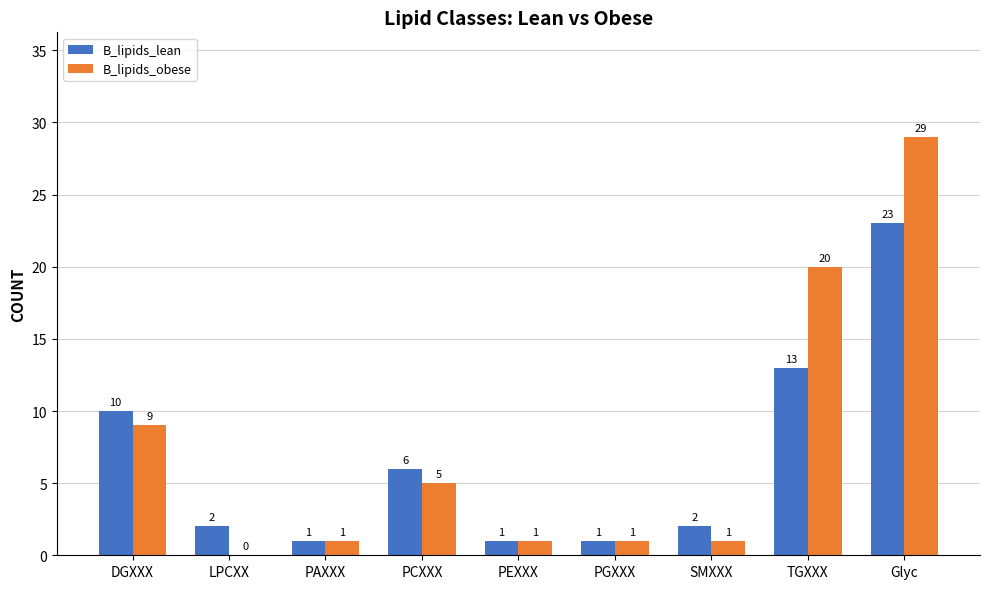

Reading left to right, list all the values displayed in this chart.

B_lipids_lean: 10	2	1	6	1	1	2	13	23
B_lipids_obese: 9	0	1	5	1	1	1	20	29